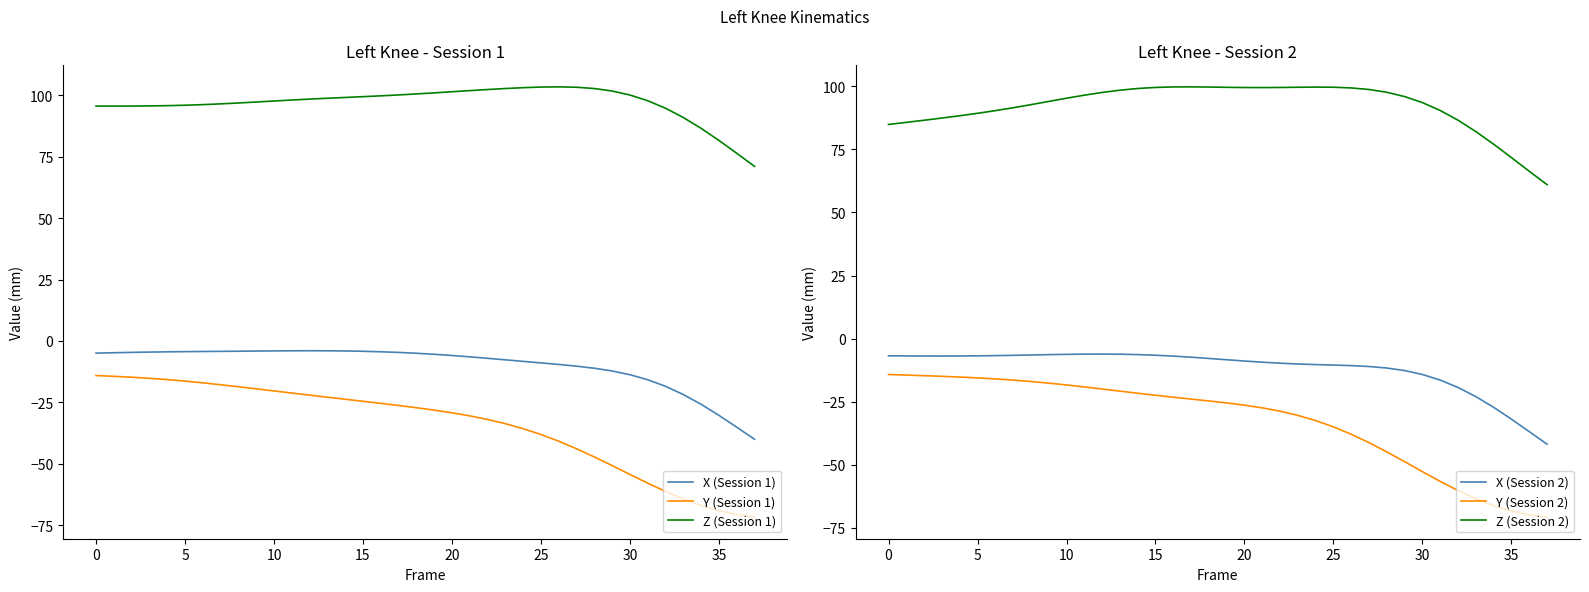

What is the value of the Y (Session 2) point at the 4th from the left?

-14.9